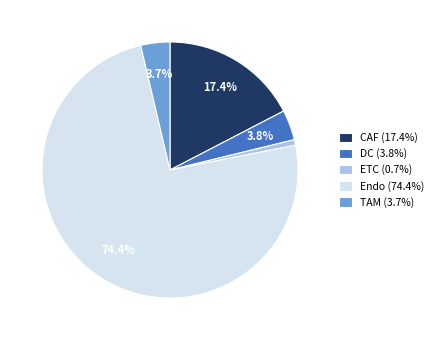

How many segments does this pie chart have?

5